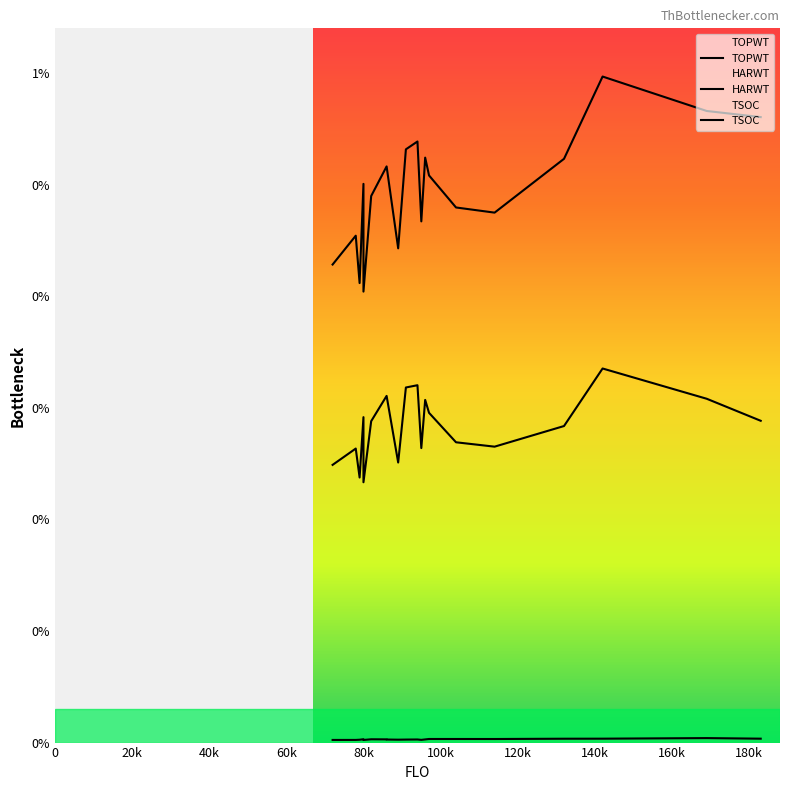

Is the value of HARWT at 40k greater than the value of TOPWT at 160k?

No